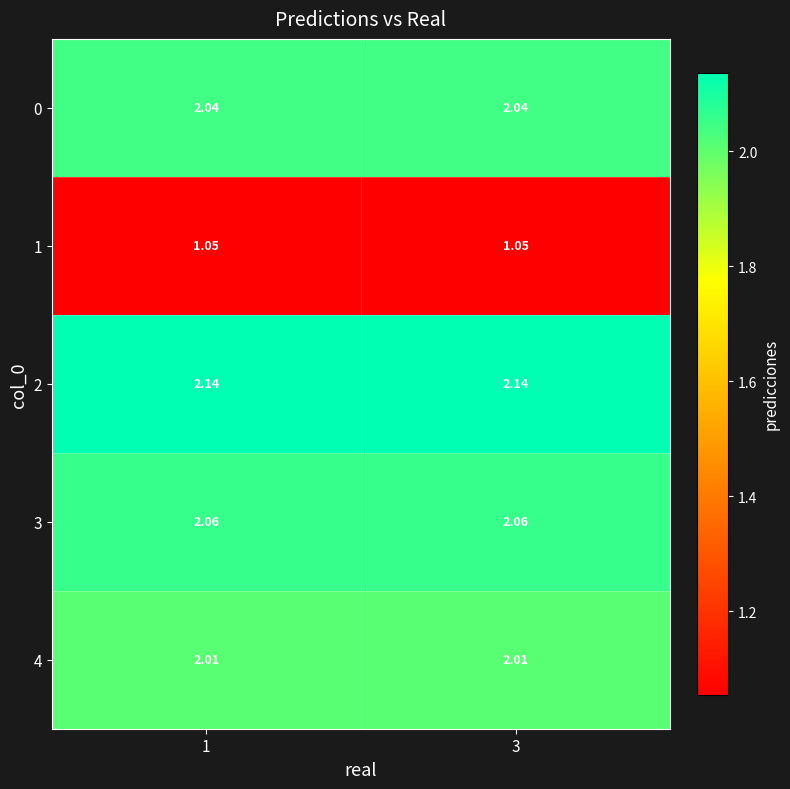

What is the total value across all series at 1?

9.3